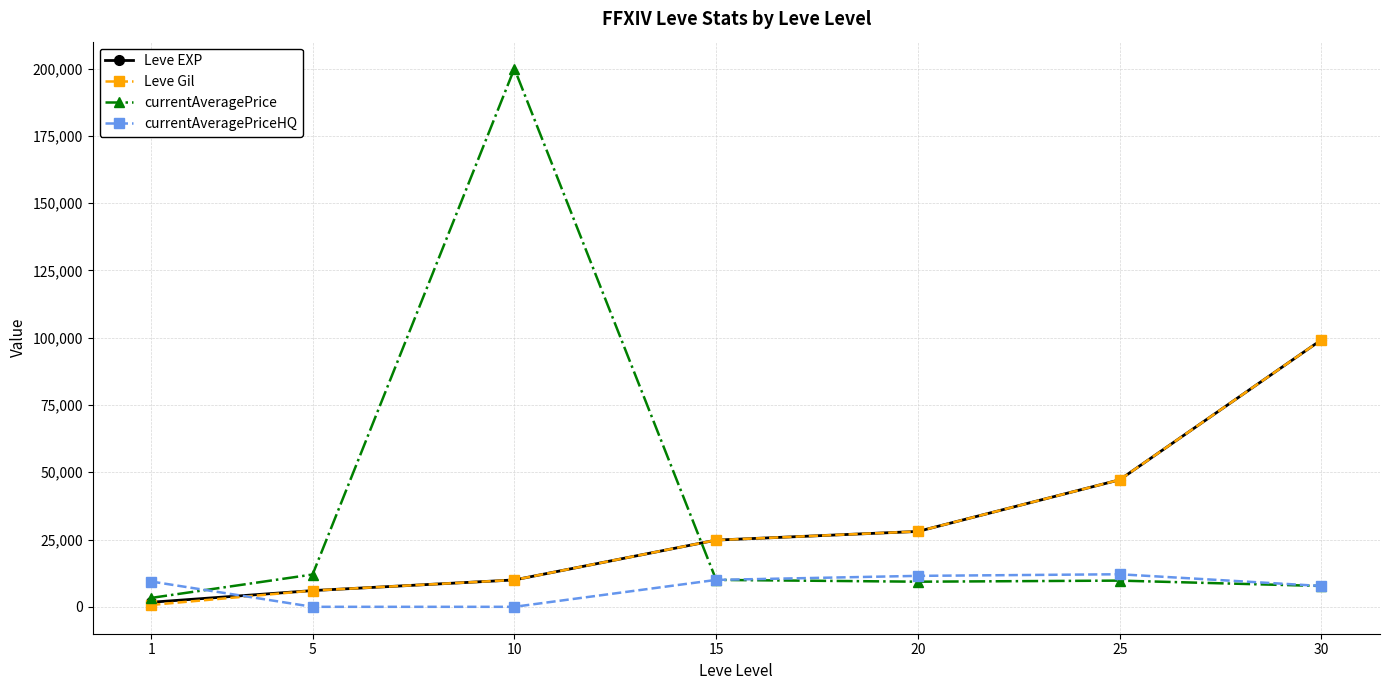

Between 10 and 20, which series saw the biggest shift?

currentAveragePrice